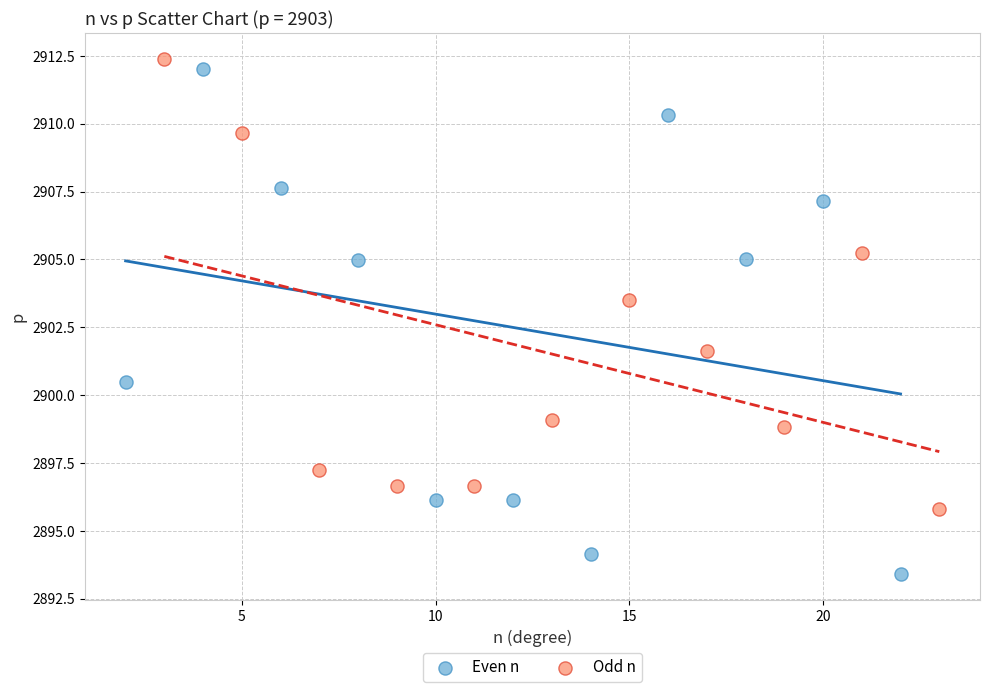

Which series contains the lowest Y value?

Even n